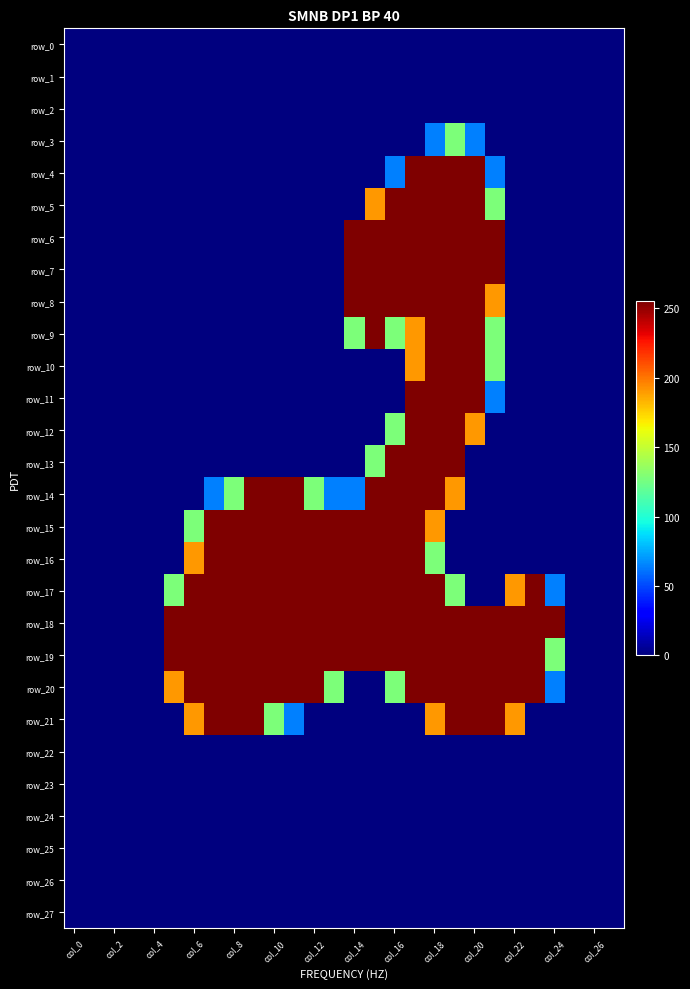

Which series has the largest total across all categories?

row_18